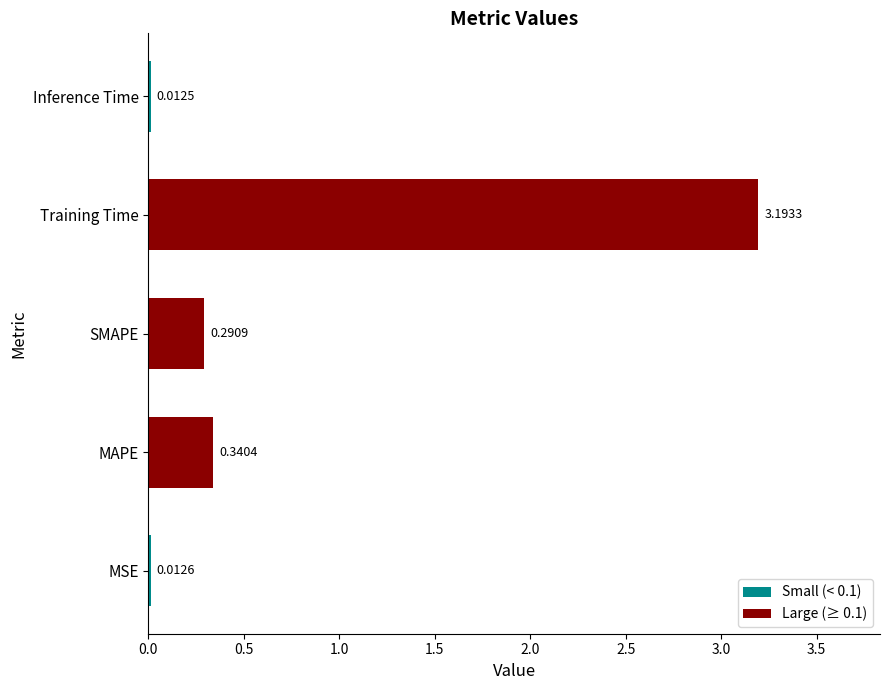

List the labels in order of value, largest first.

Training Time, MAPE, SMAPE, MSE, Inference Time